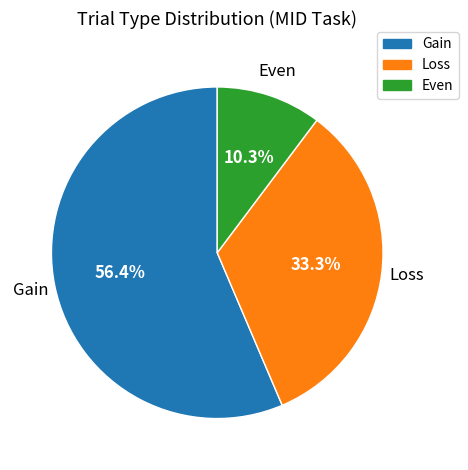

To the nearest percent, what is the combined percentage of Gain and Even?

67%